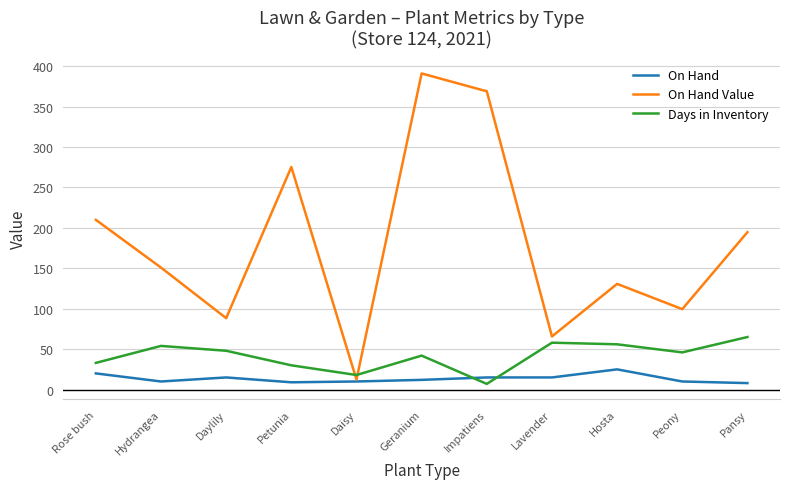

Rank the series by their maximum value, from highest to lowest.

On Hand Value, Days in Inventory, On Hand